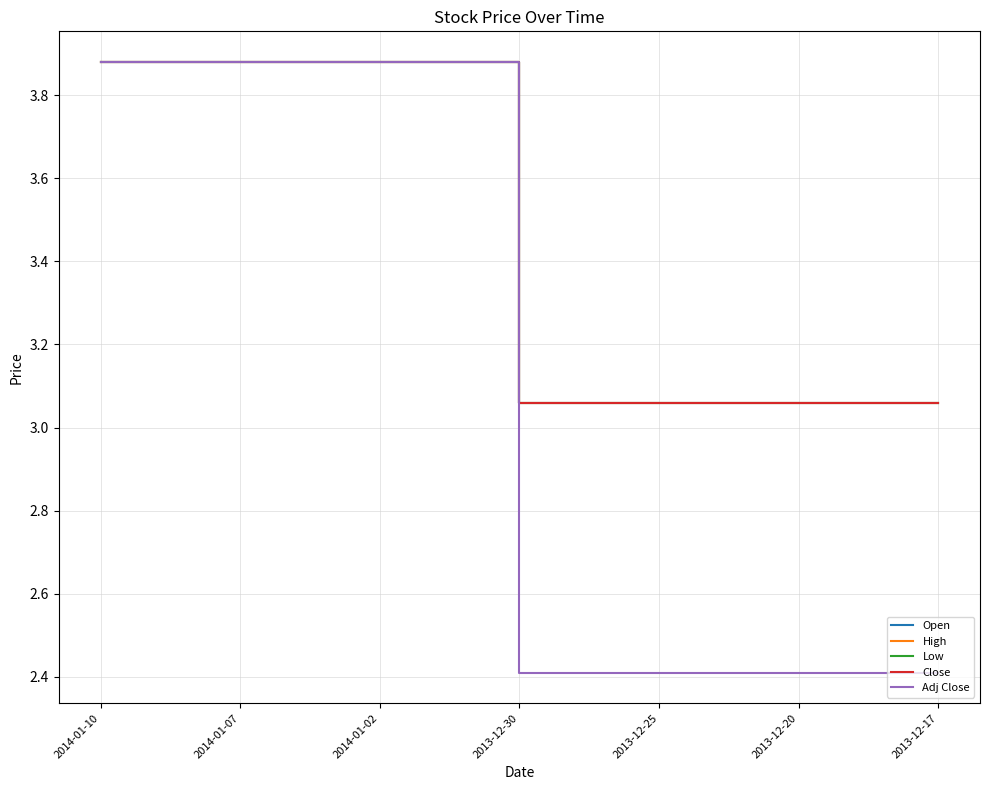

Does the chart have visible grid lines?

Yes